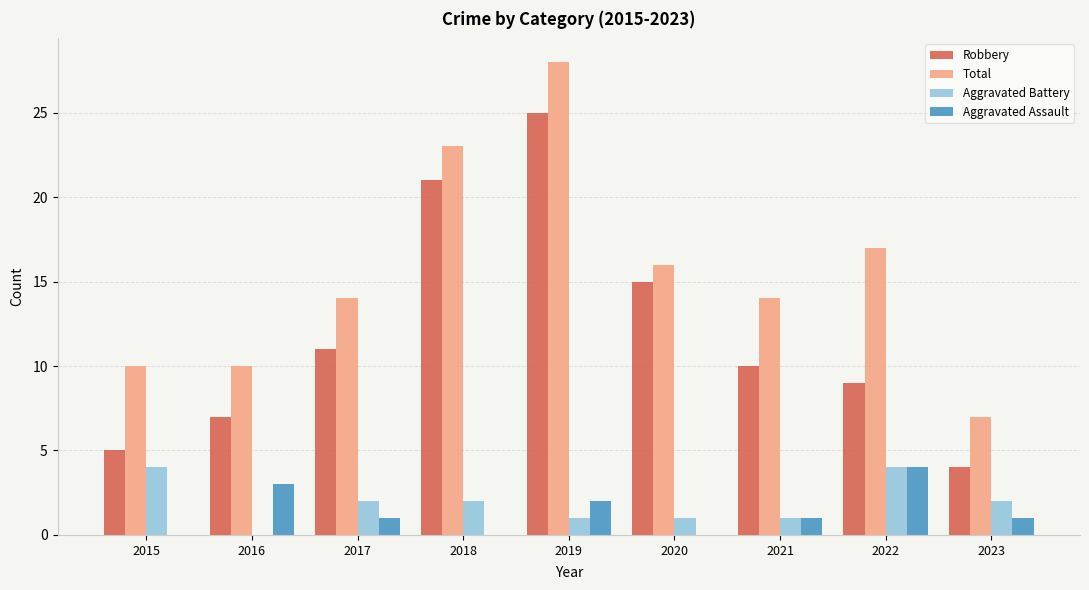

What is the maximum value for Aggravated Assault?

4